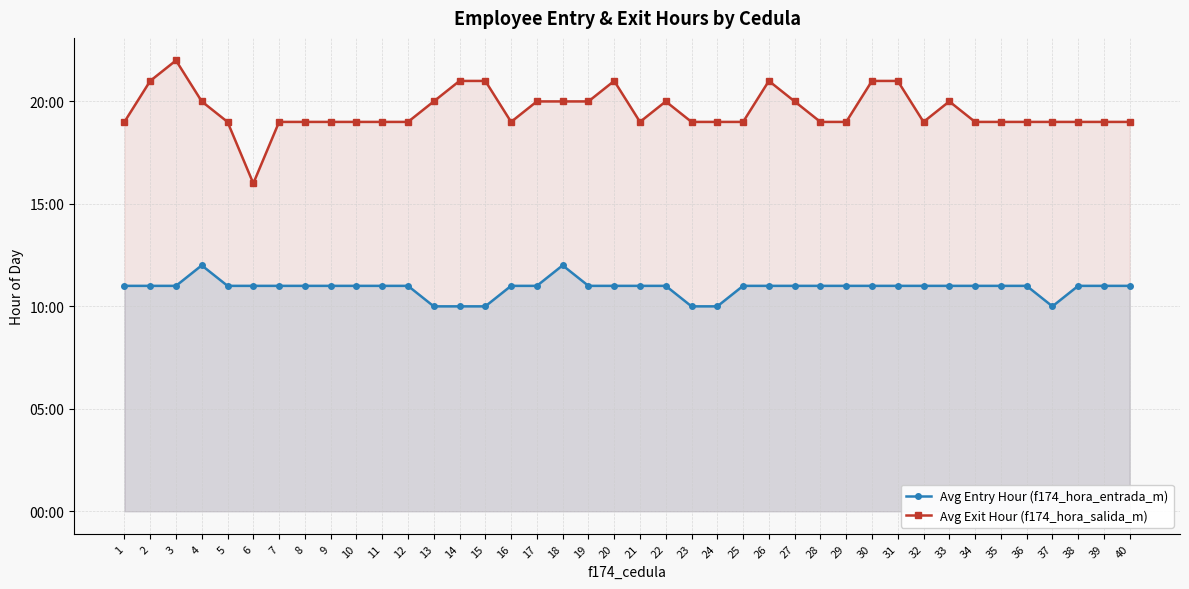

Where is the first local minimum for Avg Entry Hour (f174_hora_entrada_m)?

37